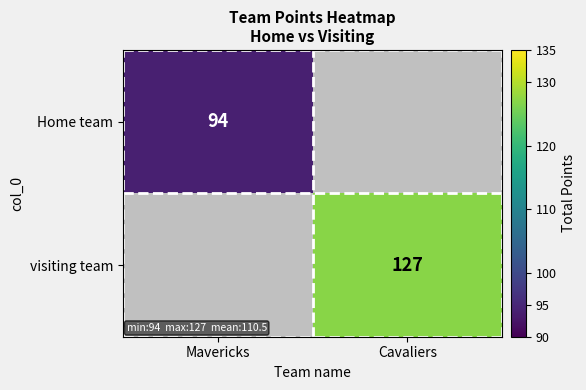

The value of visiting team at Cavaliers is 127. True or false?

True